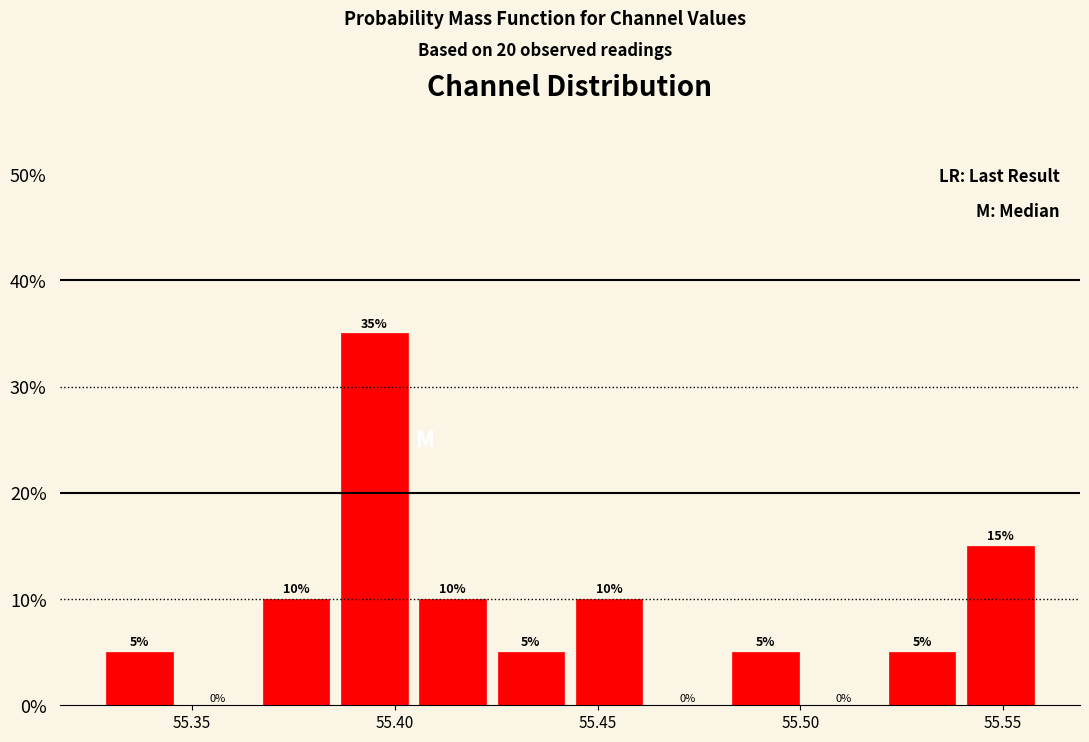

Read against the x-axis, roughly where is the centre of the tallest bar?

55.395